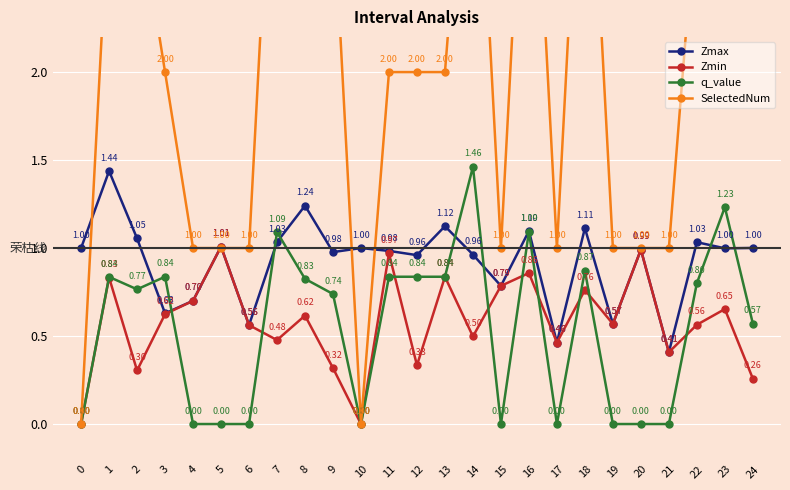

What are all the series names shown in the legend?

Zmax, Zmin, q_value, SelectedNum